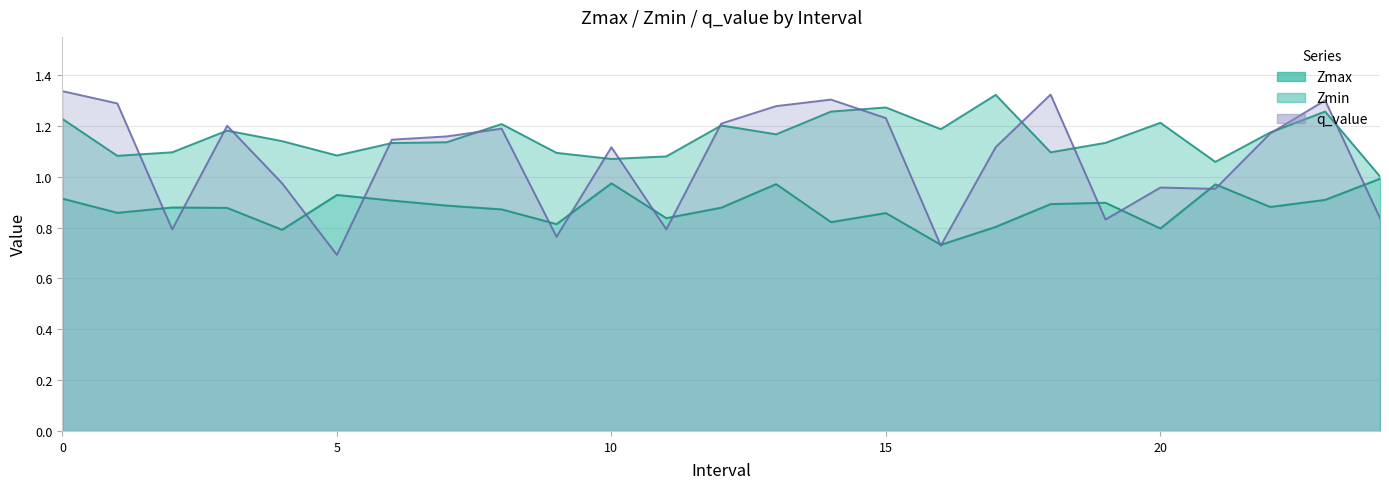

What is the smallest value displayed?

0.7